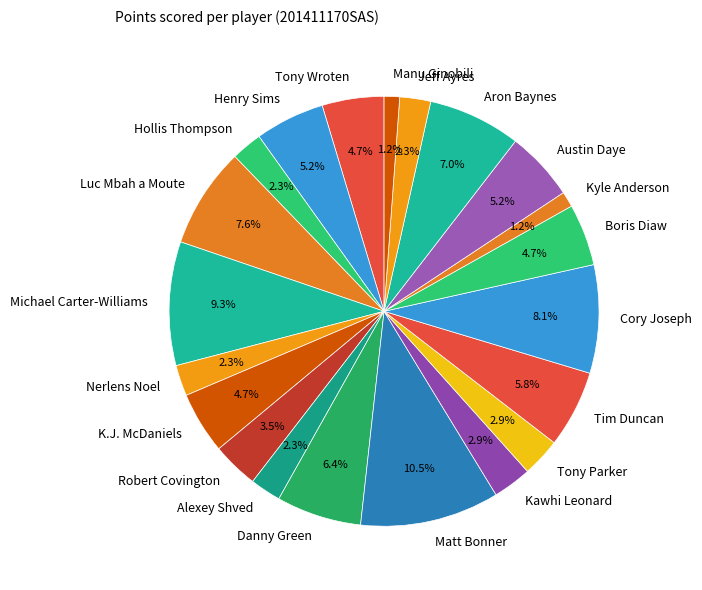

The Austin Daye slice represents 1% of the pie. True or false?

False